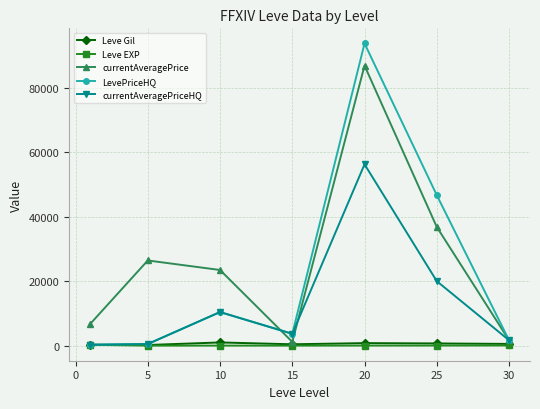

What is the value of the currentAveragePrice point at the 6th from the left?

36800.0